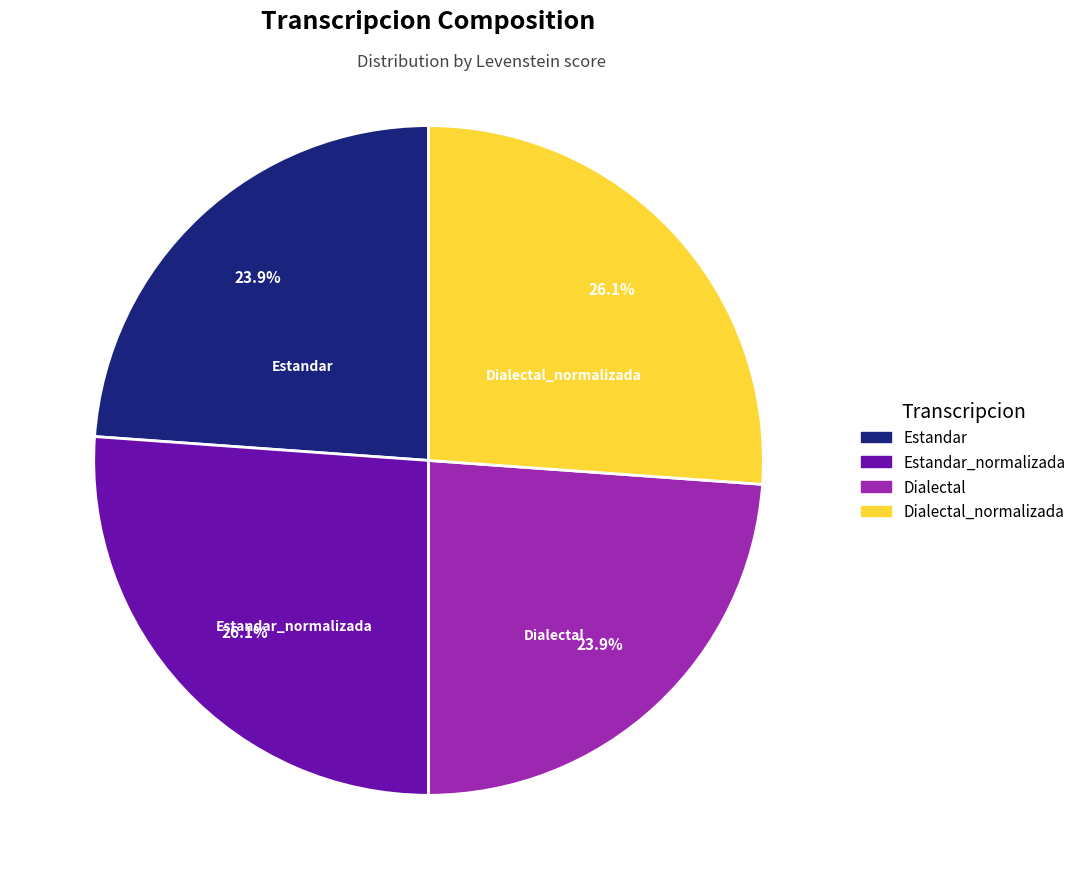

Does any single category account for the majority?

No